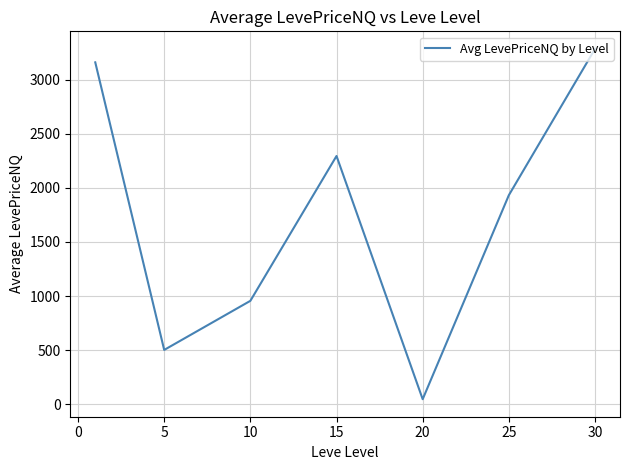

What is the difference between the maximum and second lowest values?

2783.8